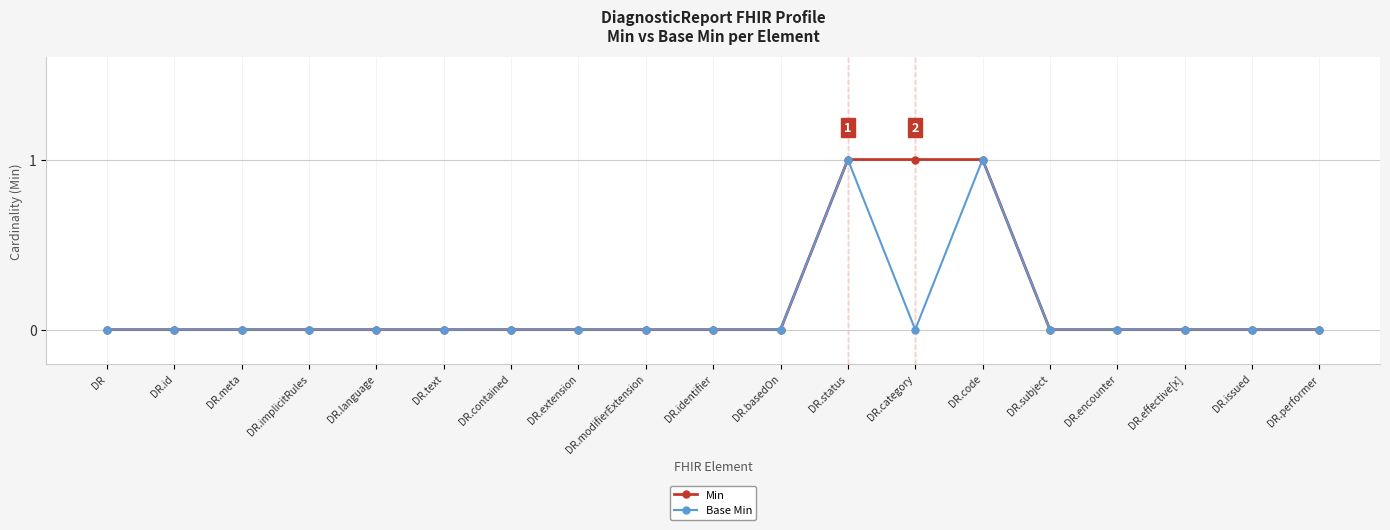

Is it true that Min equals -1 at DR.issued?

False